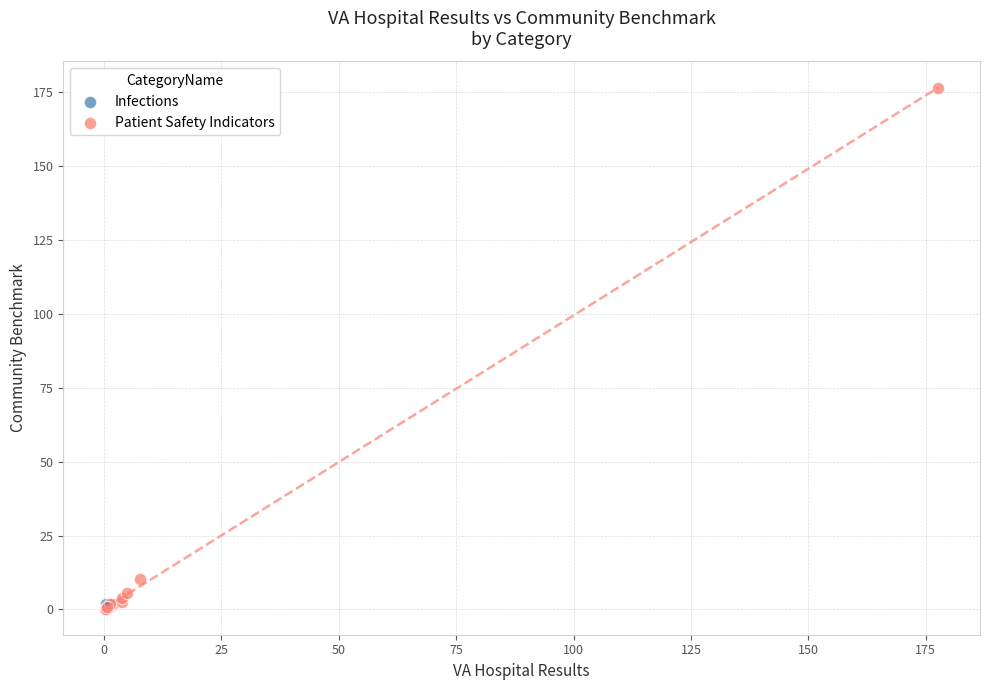

What are all the series names shown in the legend?

Infections, Patient Safety Indicators